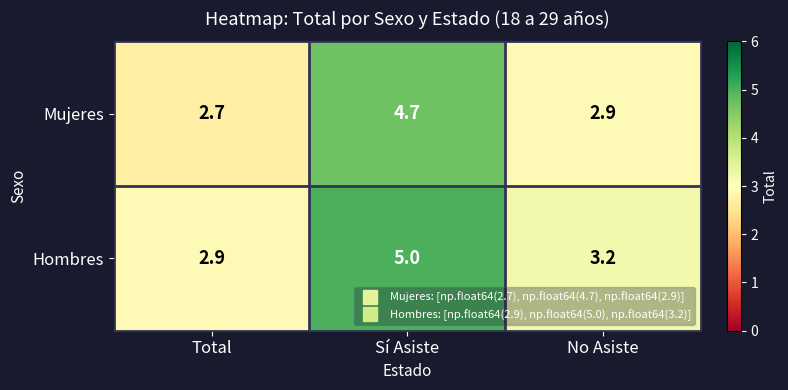

Is it true that Mujeres equals 4.7 at Sí Asiste?

True